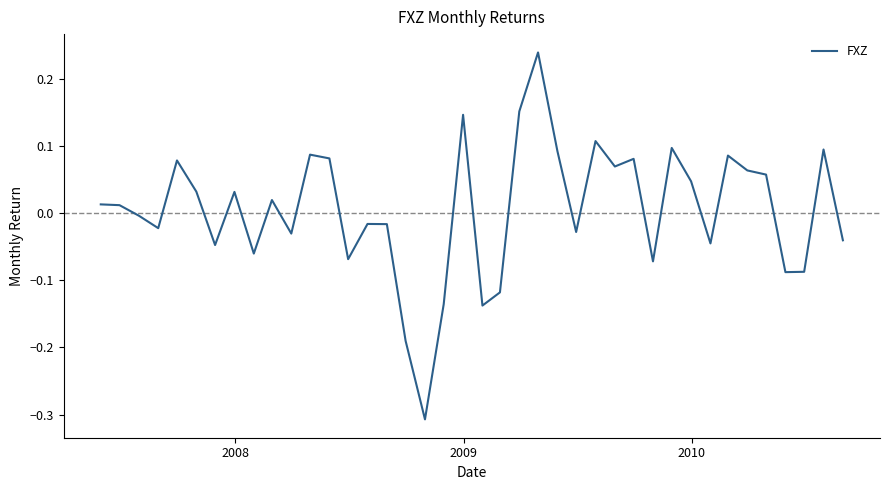

What is the difference between the maximum and minimum values?

0.5